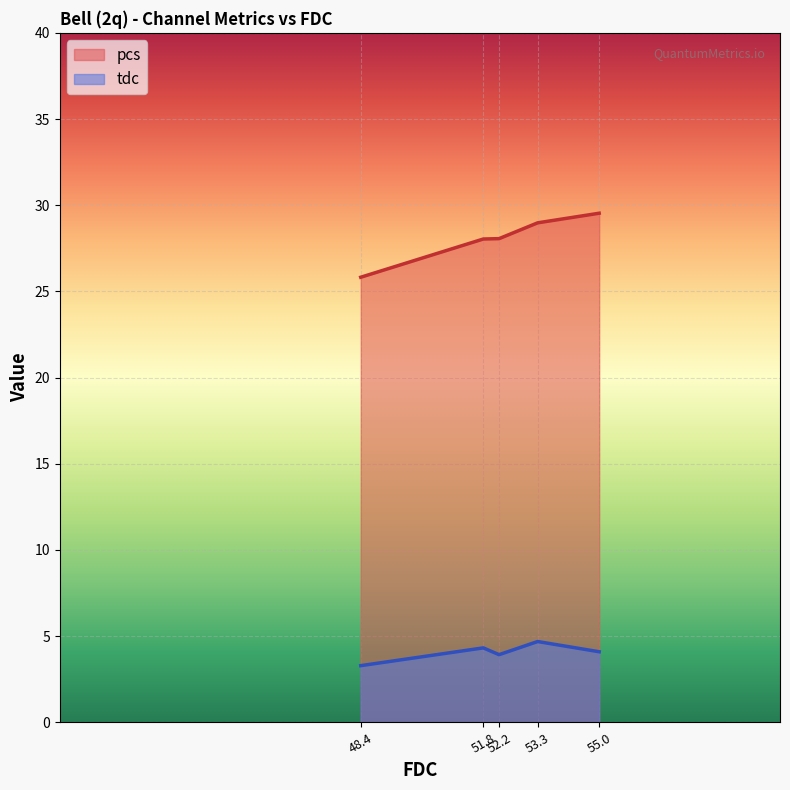

Where is the first local minimum for tdc?

52.2